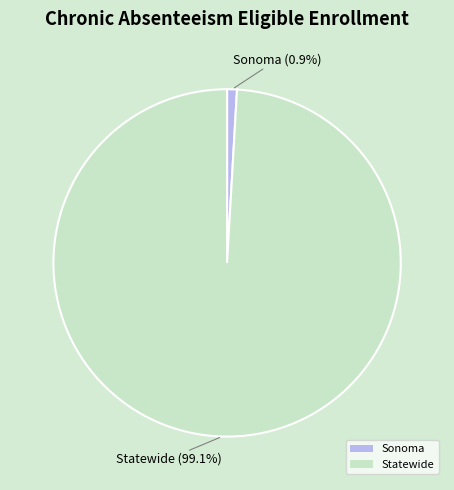

Between Sonoma and Statewide, which is larger?

Statewide